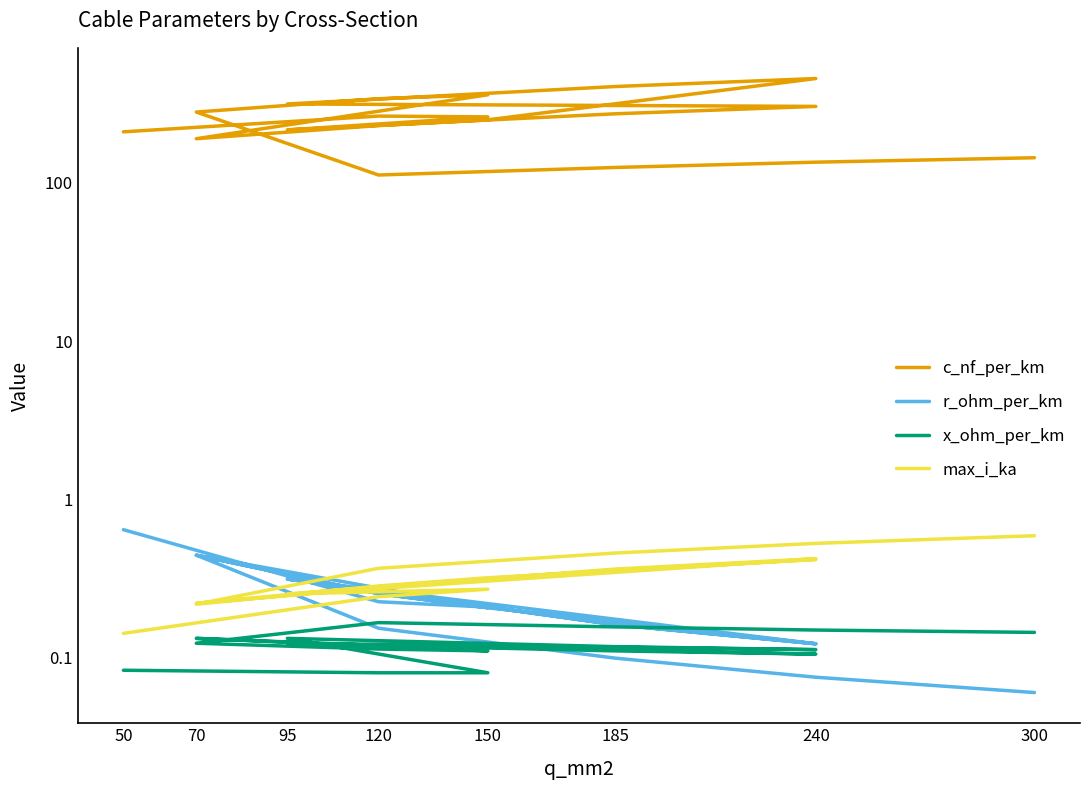

Which series has the widest spread of values?

c_nf_per_km